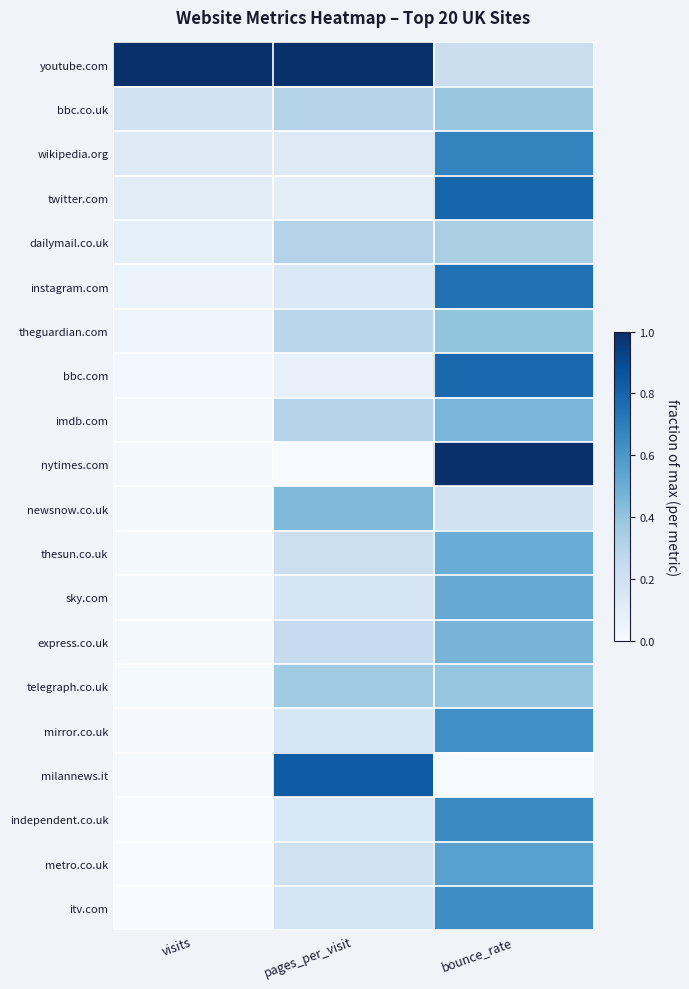

Rank the series at bounce_rate from lowest to highest value.

milannews.it, newsnow.co.uk, youtube.com, dailymail.co.uk, bbc.co.uk, telegraph.co.uk, theguardian.com, imdb.com, express.co.uk, thesun.co.uk, sky.com, metro.co.uk, mirror.co.uk, itv.com, independent.co.uk, wikipedia.org, instagram.com, bbc.com, twitter.com, nytimes.com